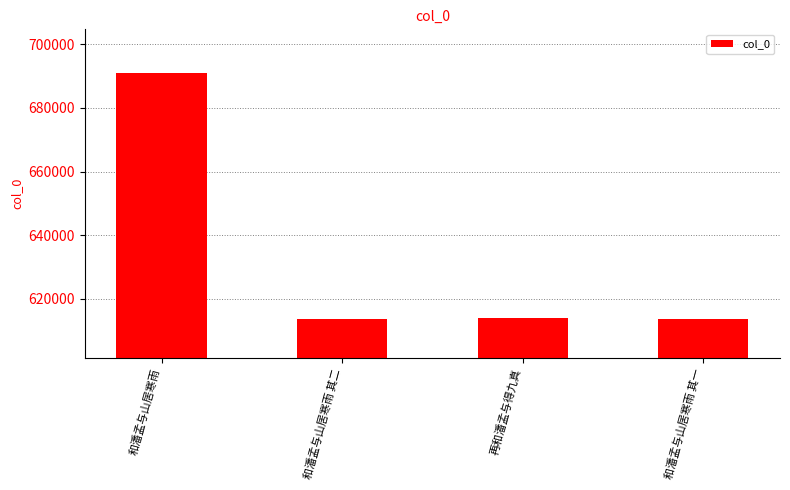

What is the label of the 4th bar from the right?

和潘孟与山居寒雨